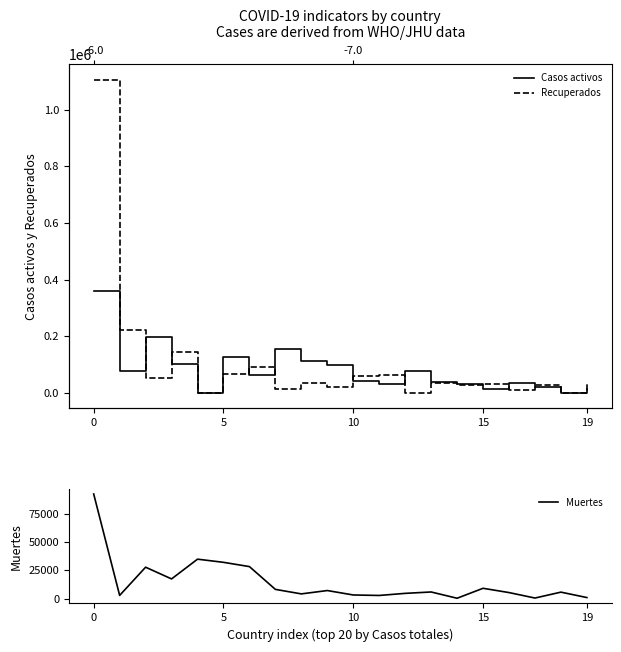

What is the highest value of the Muertes series?

92285